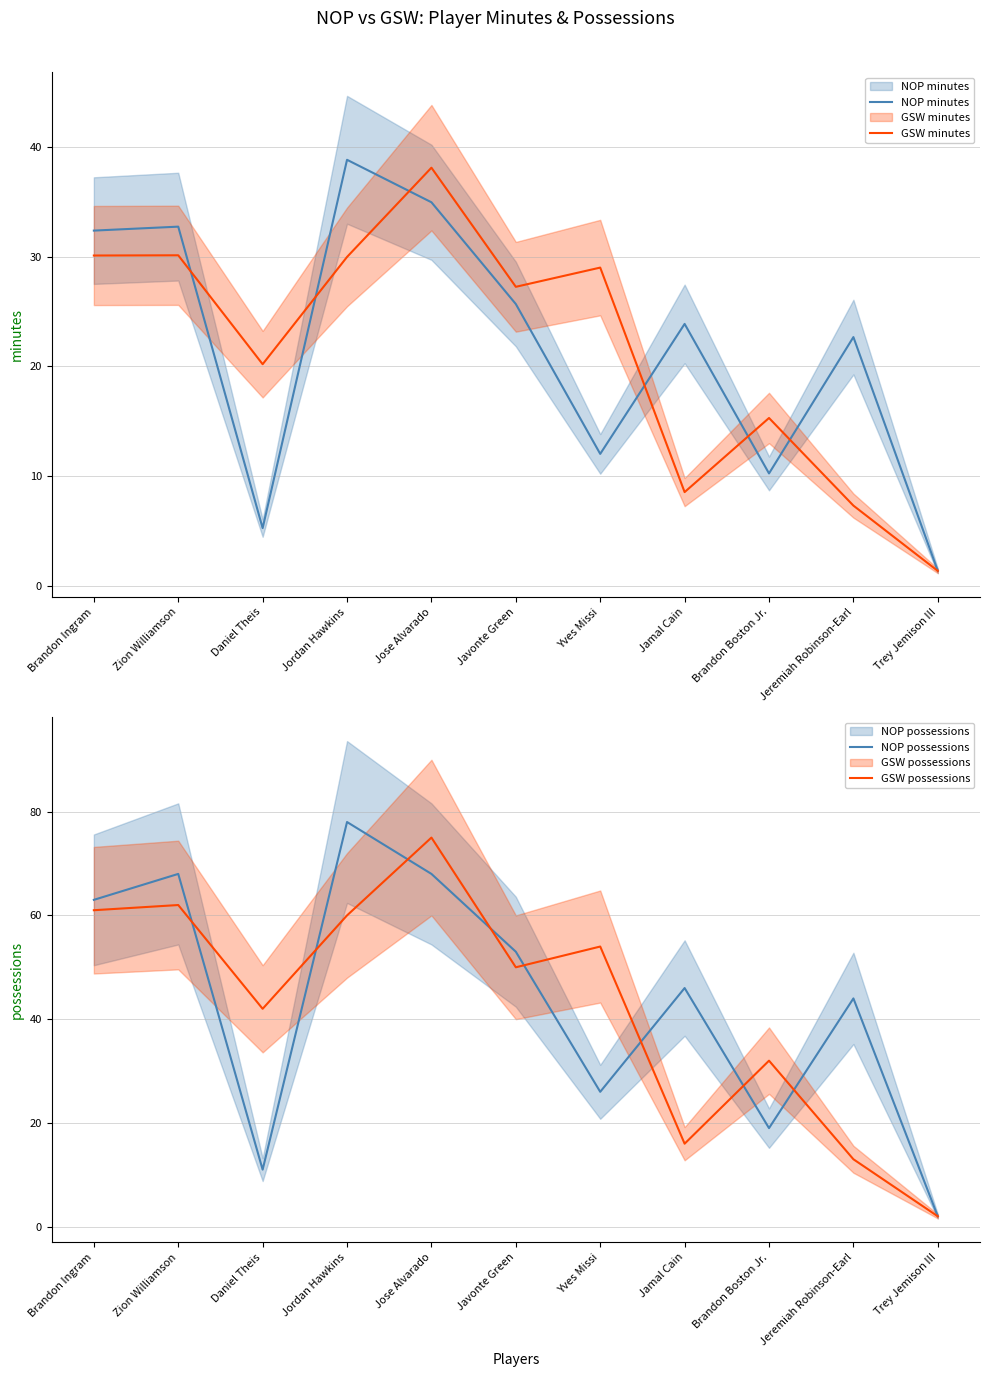

Is the value of NOP minutes at Jamal Cain greater than the value of GSW possessions at Brandon Ingram?

No